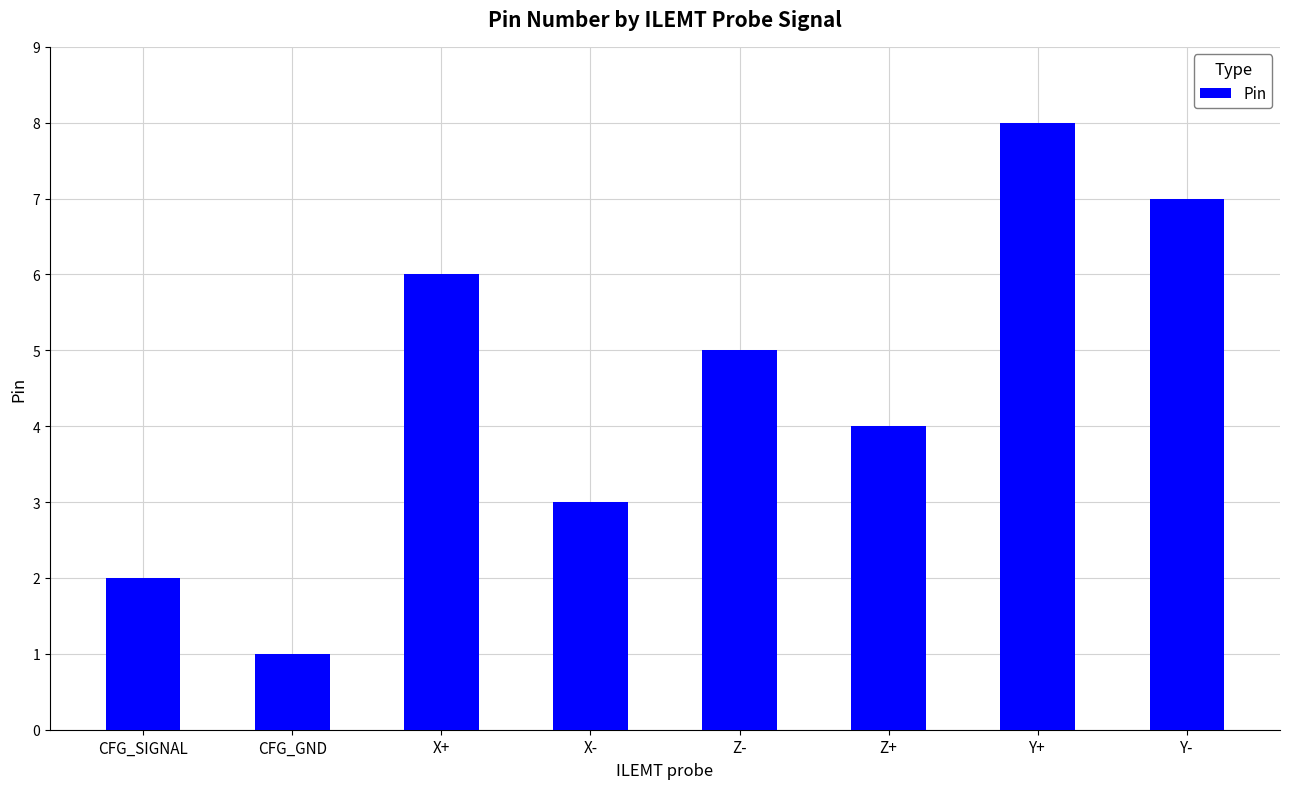

What is the greatest value displayed?

8